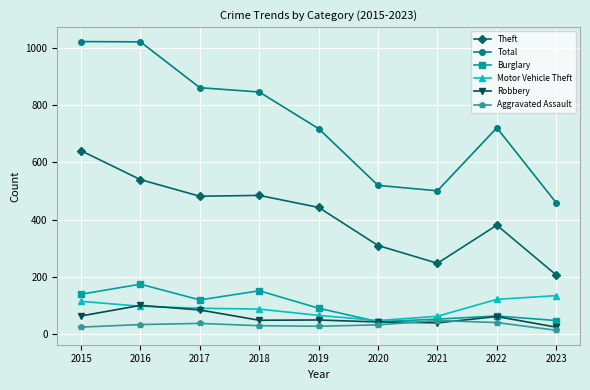

True or false: Burglary and Theft cross at least once.

False